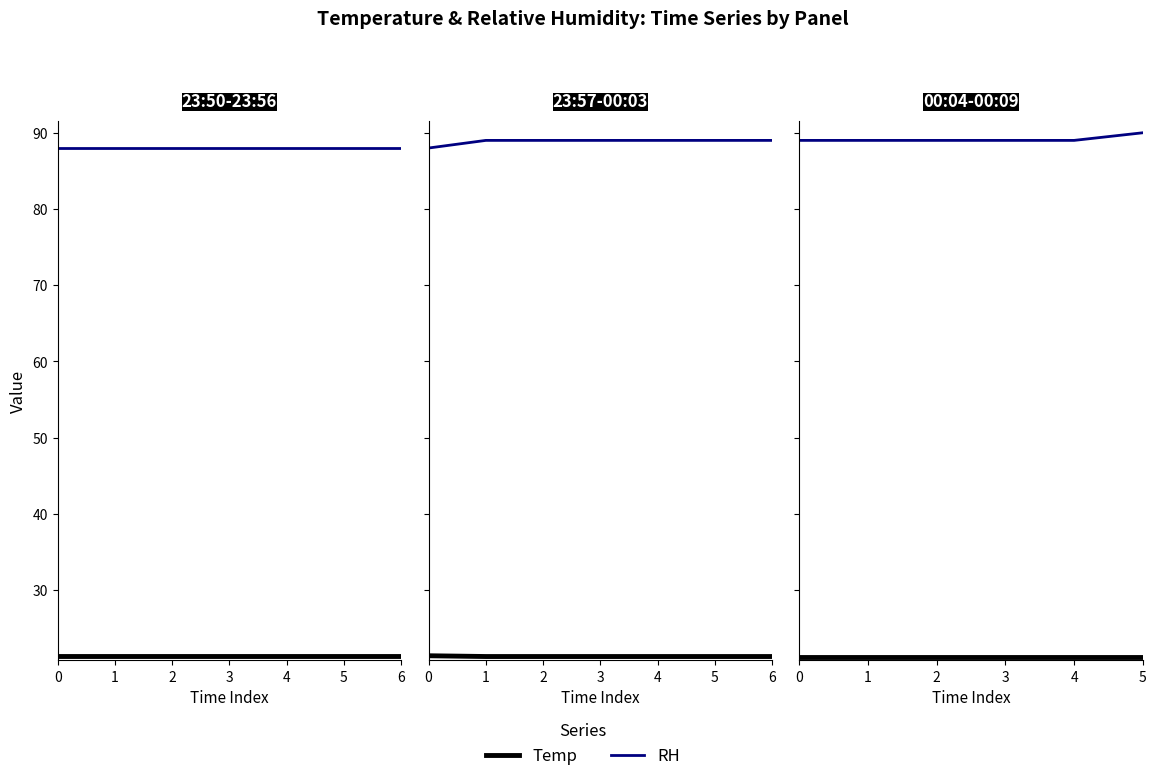

What is the value of the RH point at the 1st from the left?

89.0